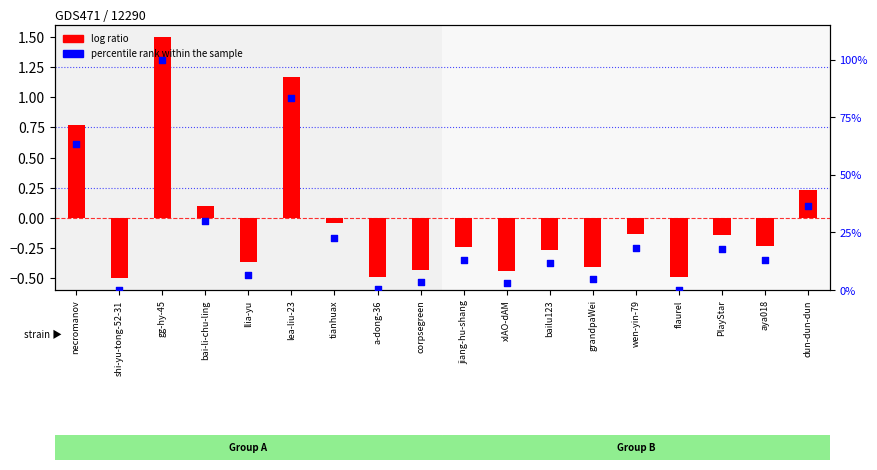

Which series has the largest total across all categories?

percentile rank within the sample